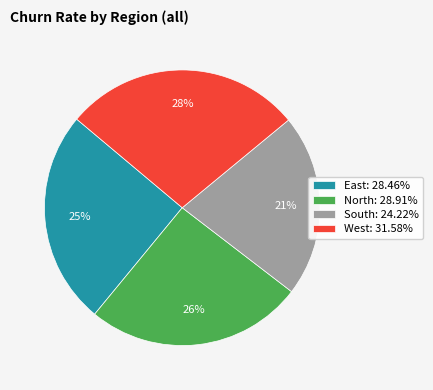

Combined, do West: 31.58% and South: 24.22% account for over 50%?

No